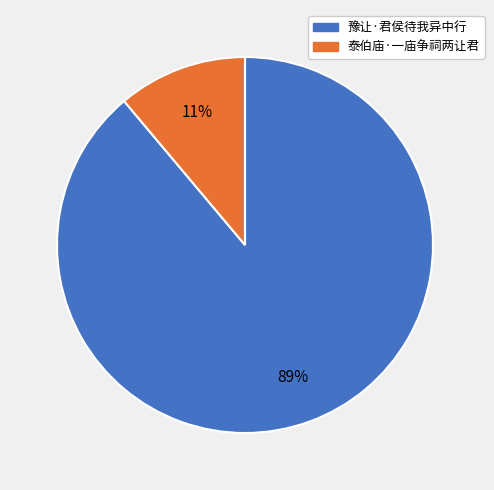

Which category has the biggest portion of the pie?

豫让·君侯待我异中行